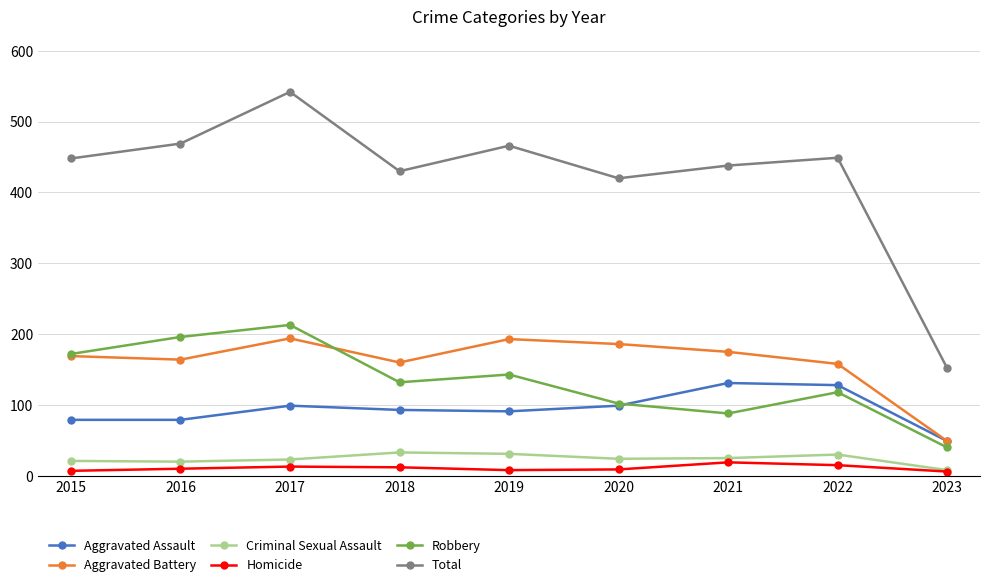

Is the value of Homicide at 2016 greater than the value of Criminal Sexual Assault at 2020?

No